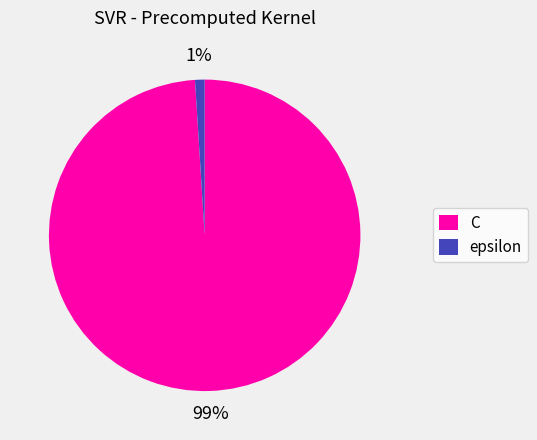

Rank the categories by value from highest to lowest.

C, epsilon